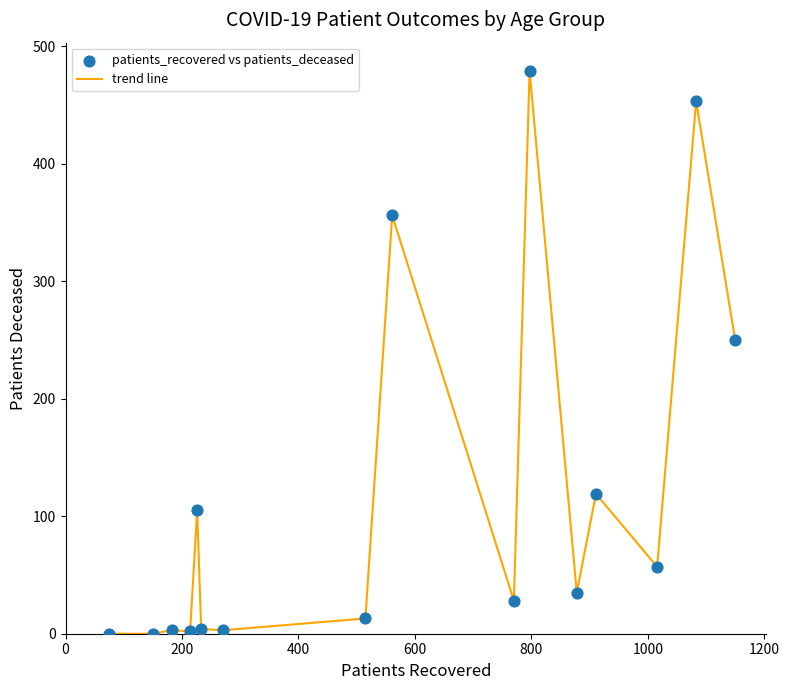

What is the difference between the maximum and minimum values?

479